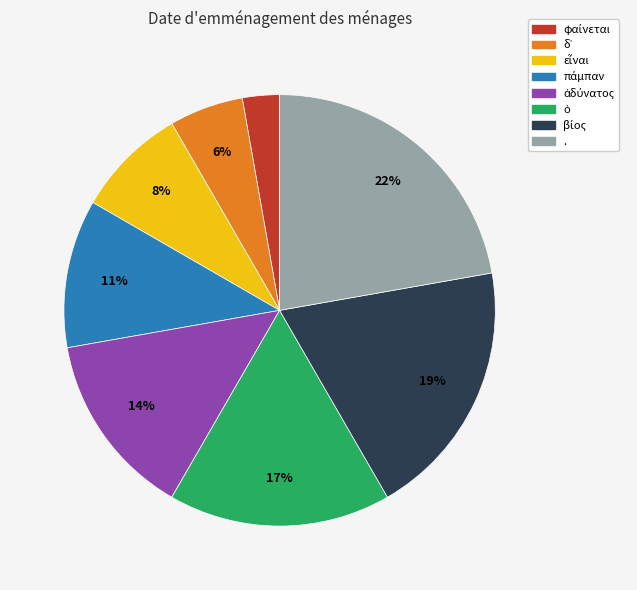

Is there any slice that represents more than half of the pie?

No